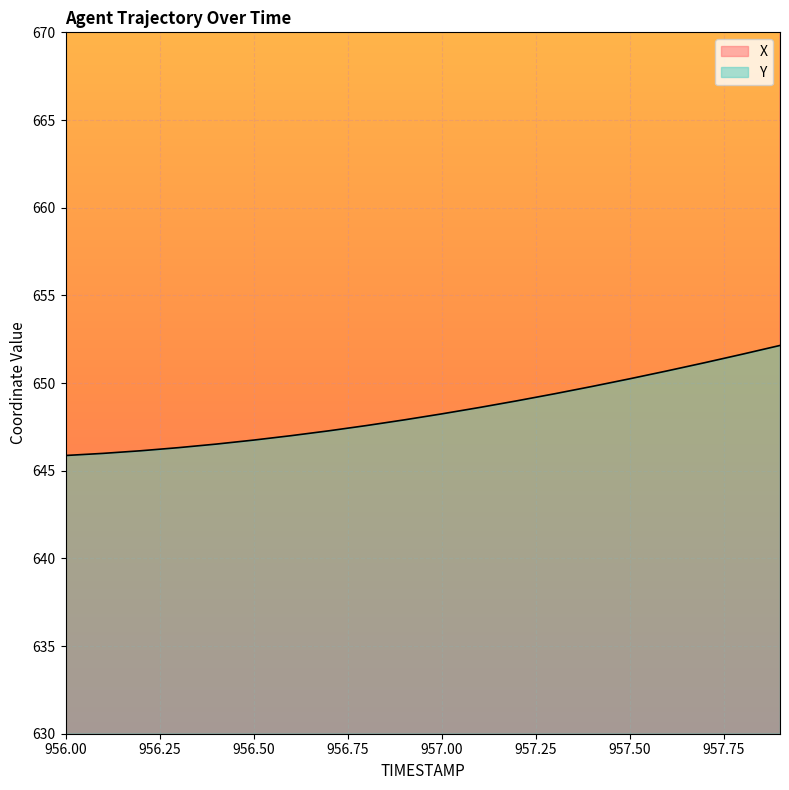

At which category does the chart reach its minimum across all series?

956.0